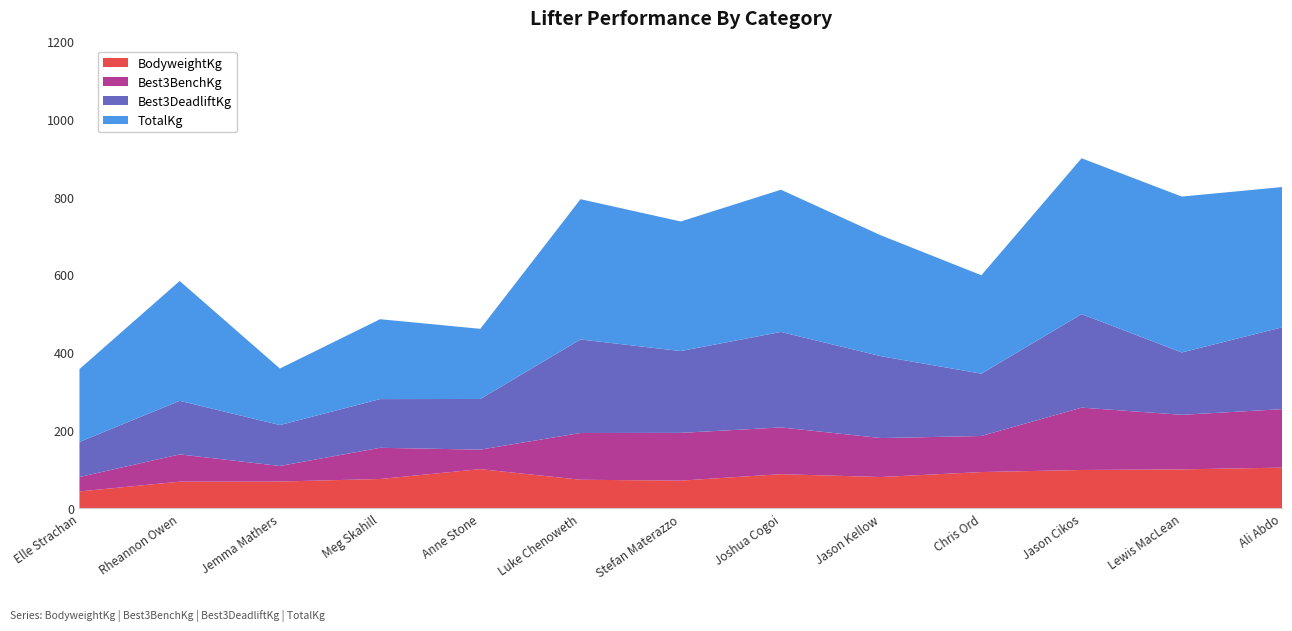

Reading right to left, transcribe all the data shown in this chart.

BodyweightKg: Ali Abdo=104.3	Lewis MacLean=99.9	Jason Cikos=98.3	Chris Ord=93.0	Jason Kellow=80.2	Joshua Cogoi=87.5	Stefan Materazzo=71.0	Luke Chenoweth=73.2	Anne Stone=100.5	Meg Skahill=75.2	Jemma Mathers=68.6	Rheannon Owen=68.3	Elle Strachan=43.2
Best3BenchKg: Ali Abdo=150.0	Lewis MacLean=140.0	Jason Cikos=160.0	Chris Ord=92.5	Jason Kellow=100.0	Joshua Cogoi=120.0	Stefan Materazzo=122.5	Luke Chenoweth=120.0	Anne Stone=50.0	Meg Skahill=80.0	Jemma Mathers=40.0	Rheannon Owen=70.0	Elle Strachan=37.0
Best3DeadliftKg: Ali Abdo=210.0	Lewis MacLean=160.0	Jason Cikos=240.0	Chris Ord=160.0	Jason Kellow=210.0	Joshua Cogoi=245.0	Stefan Materazzo=210.0	Luke Chenoweth=240.0	Anne Stone=130.0	Meg Skahill=125.0	Jemma Mathers=105.0	Rheannon Owen=137.5	Elle Strachan=90.0
TotalKg: Ali Abdo=360.0	Lewis MacLean=400.0	Jason Cikos=400.0	Chris Ord=252.5	Jason Kellow=310.0	Joshua Cogoi=365.0	Stefan Materazzo=332.5	Luke Chenoweth=360.0	Anne Stone=180.0	Meg Skahill=205.0	Jemma Mathers=145.0	Rheannon Owen=307.5	Elle Strachan=187.0